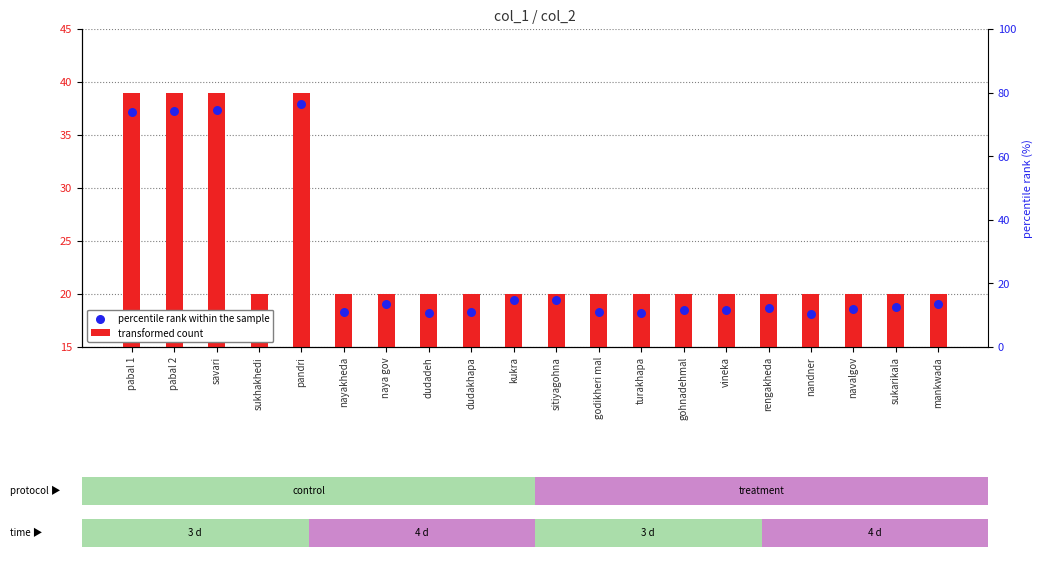

Which series has the widest spread of Y values?

percentile rank within the sample